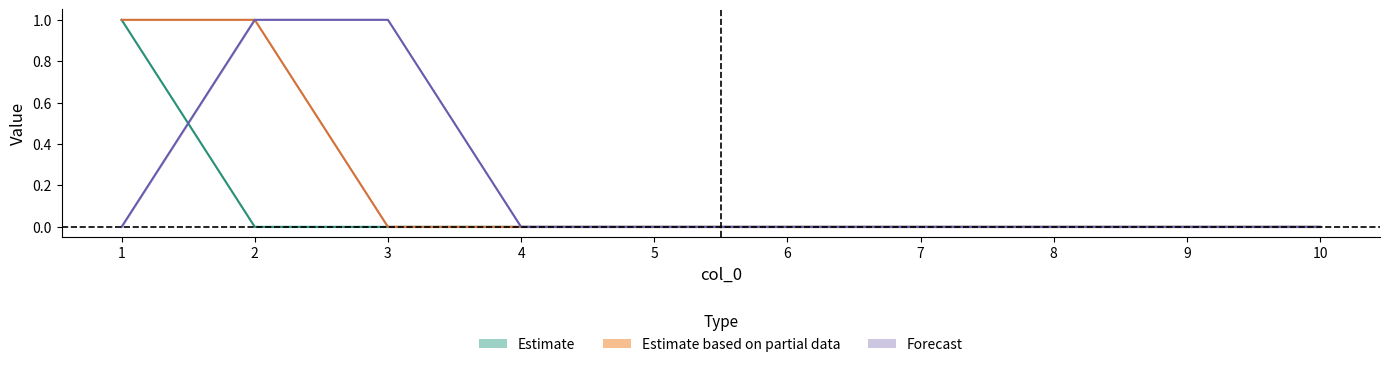

Where is 4 nearest to the value 0?

3